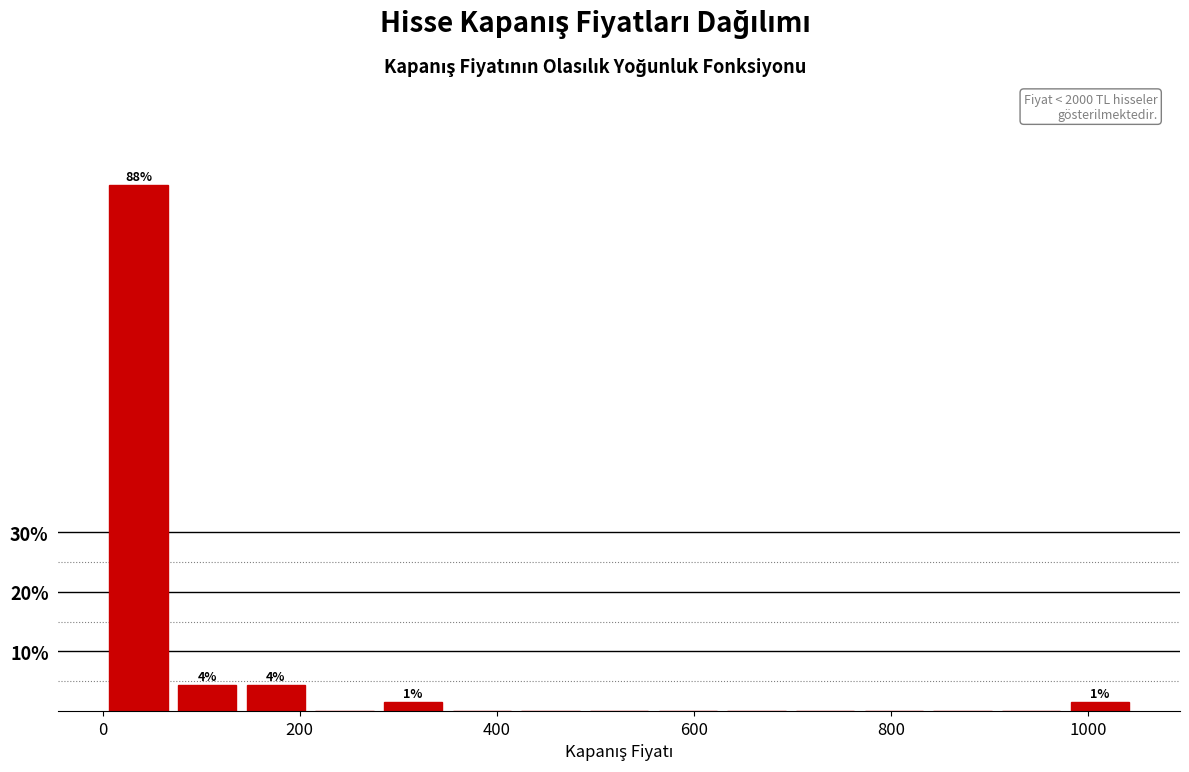

Around what value on the x-axis is the tallest bar? Give the approximate position of its centre, as read against the axis.

40